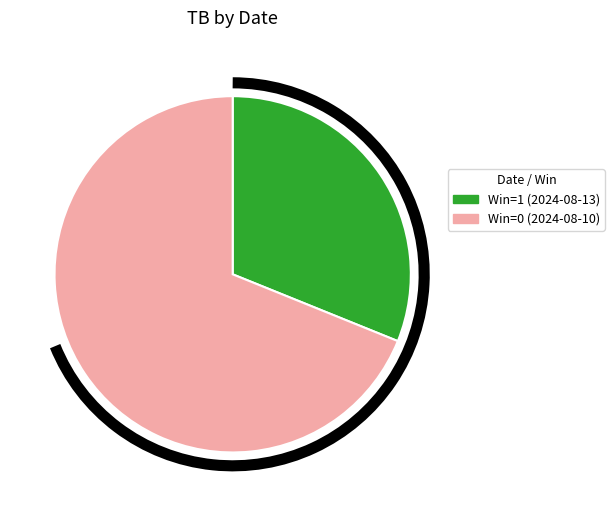

Is there any slice that represents more than half of the pie?

Yes